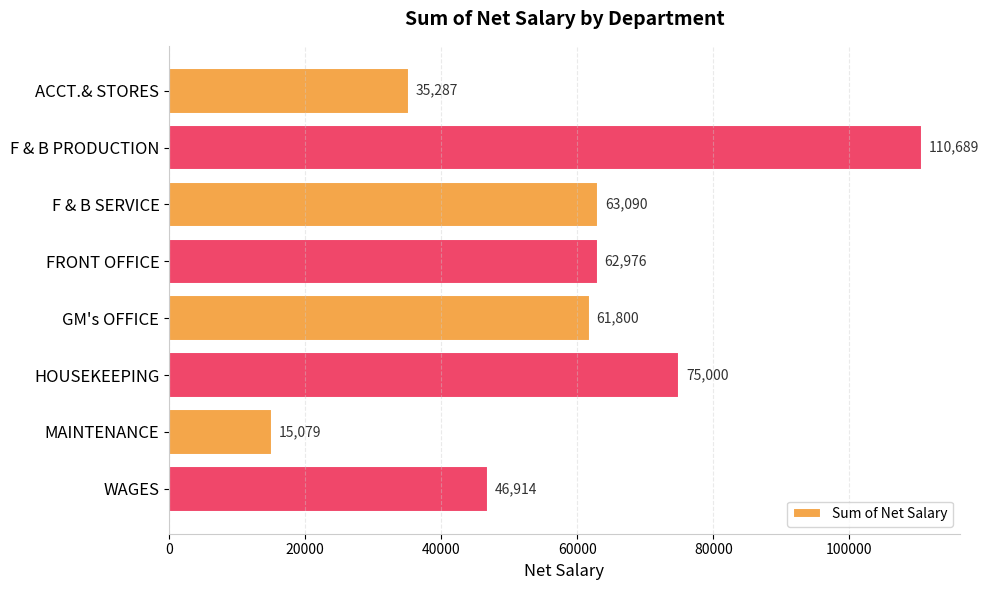

What is the change in value from HOUSEKEEPING to WAGES?

-28086